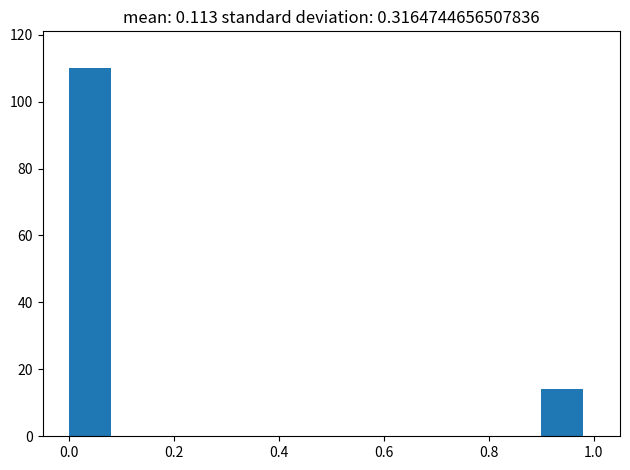

What is the height of the bar covering 0.9 to 1.0 on the x-axis? The values are not printed on the chart, so give them approximately, as read against the axis.

14